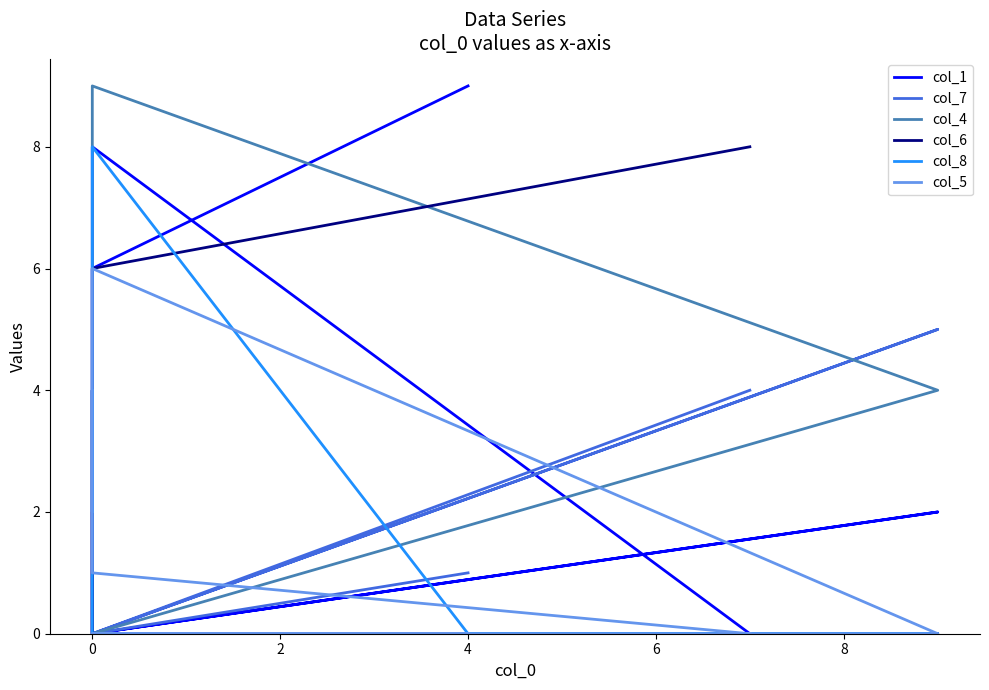

Rank the series by their maximum value, from lowest to highest.

col_7, col_5, col_6, col_8, col_1, col_4